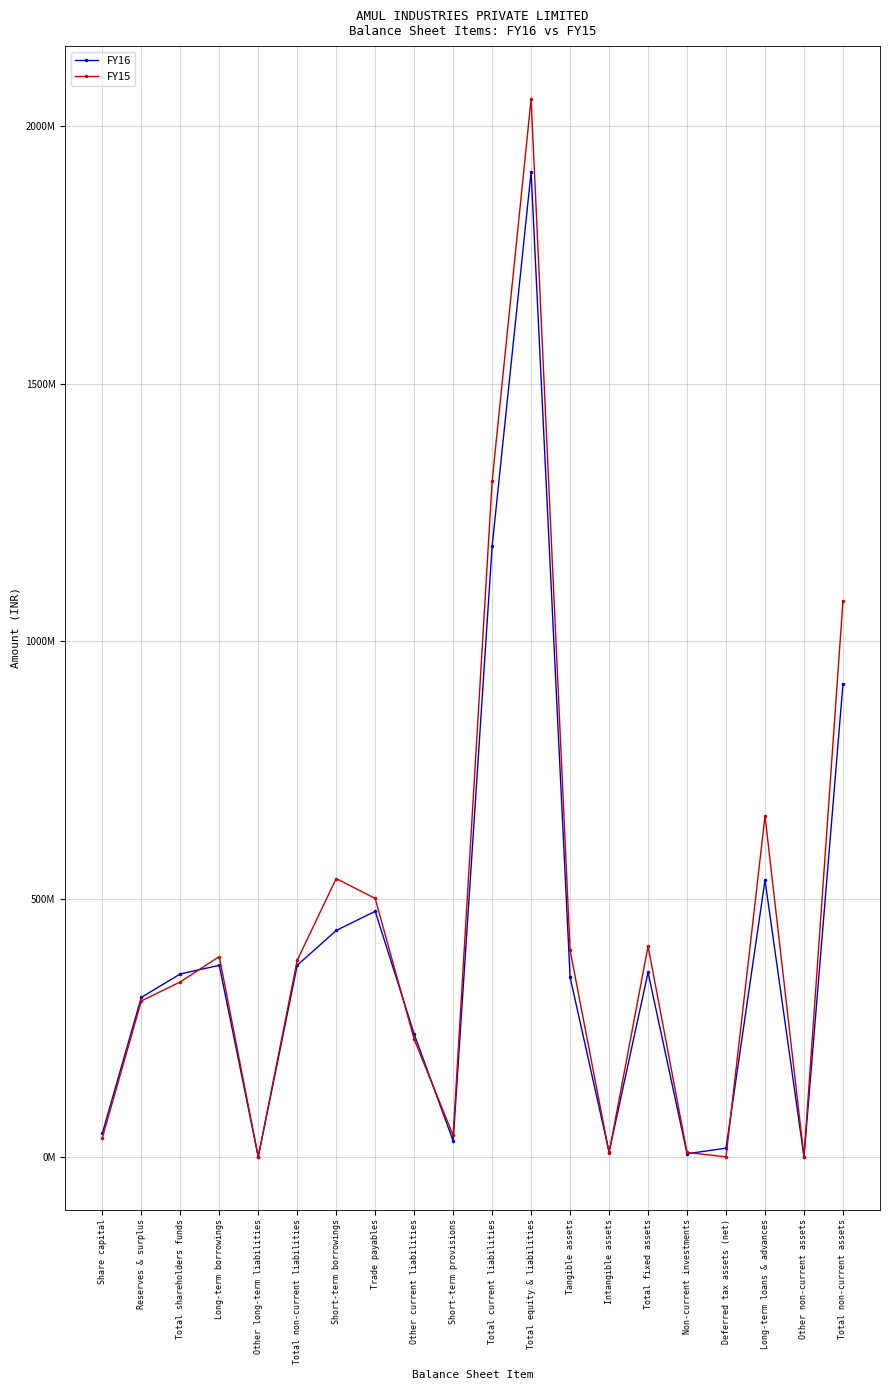

What is the value of the FY15 point at the 10th from the left?

41425999